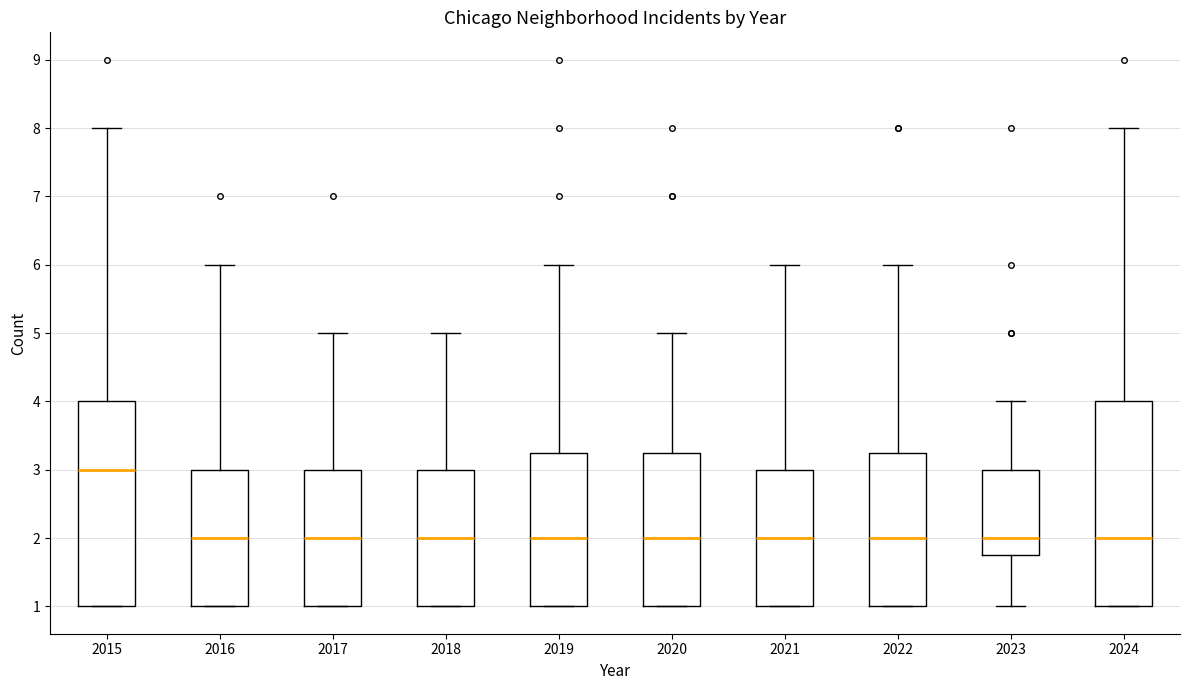

Reading left to right, transcribe this box plot: for each box, give where its median line is, the range the box spans, and where its two whiskers end, as read against the y-axis. The values are not printed on the chart, so give them approximately, as read against the axis.

2015: median 3.0, box 1.0 to 4.0, whiskers 1.0 to 8.0
2016: median 2.0, box 1.0 to 3.0, whiskers 1.0 to 6.0
2017: median 2.0, box 1.0 to 3.0, whiskers 1.0 to 5.0
2018: median 2.0, box 1.0 to 3.0, whiskers 1.0 to 5.0
2019: median 2.0, box 1.0 to 3.3, whiskers 1.0 to 6.0
2020: median 2.0, box 1.0 to 3.3, whiskers 1.0 to 5.0
2021: median 2.0, box 1.0 to 3.0, whiskers 1.0 to 6.0
2022: median 2.0, box 1.0 to 3.3, whiskers 1.0 to 6.0
2023: median 2.0, box 1.8 to 3.0, whiskers 1.0 to 4.0
2024: median 2.0, box 1.0 to 4.0, whiskers 1.0 to 8.0